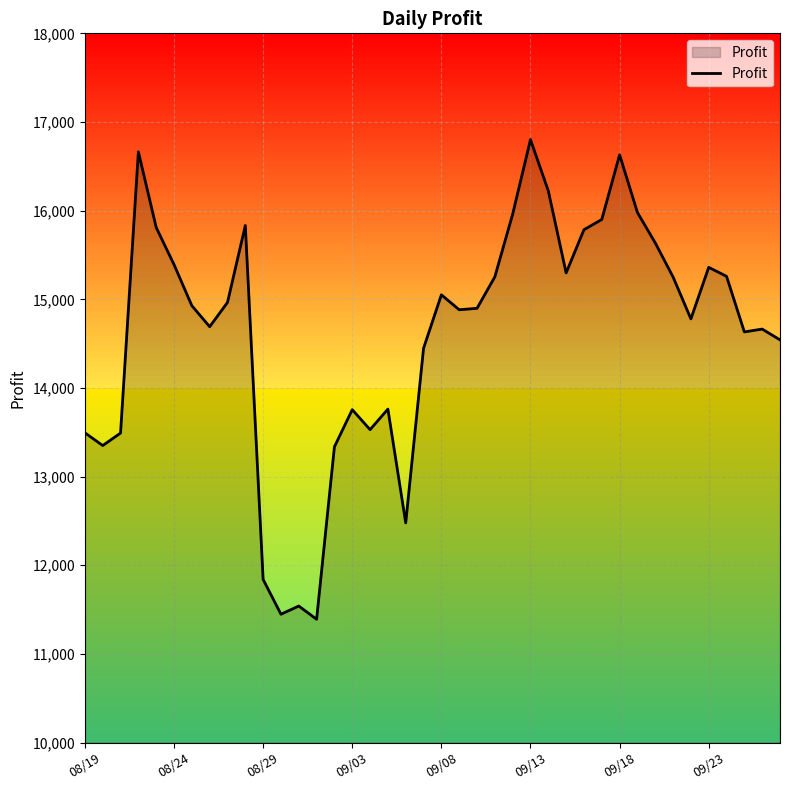

The value of Profit at 09/18 is 16630.1. True or false?

True